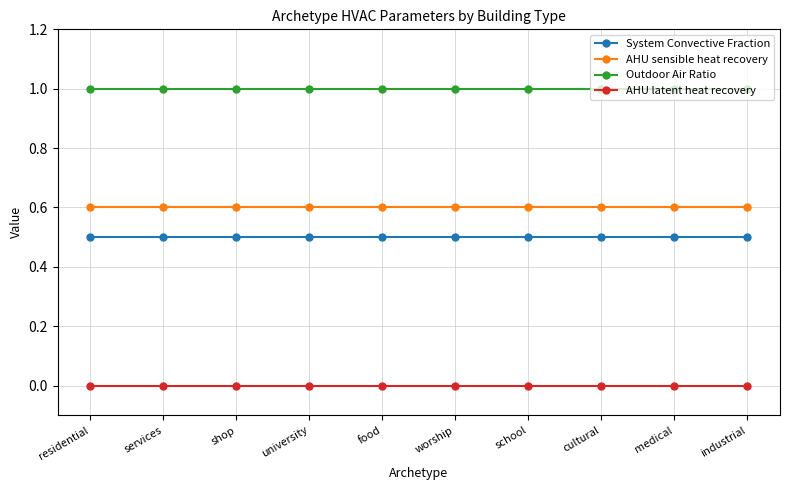

What is the greatest value displayed?

1.0